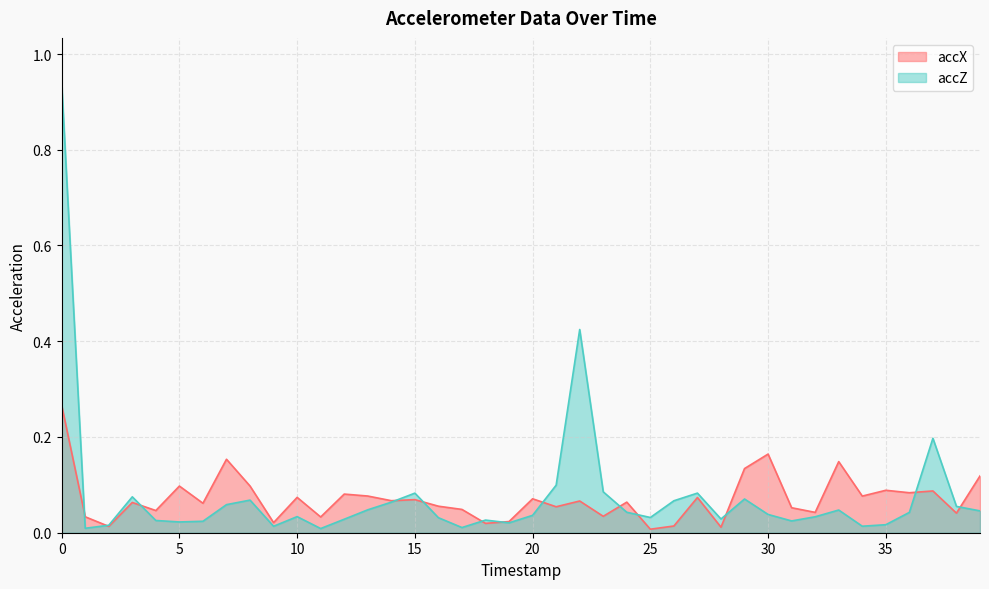

List the series in order of their overall mean, lowest first.

accX, accZ